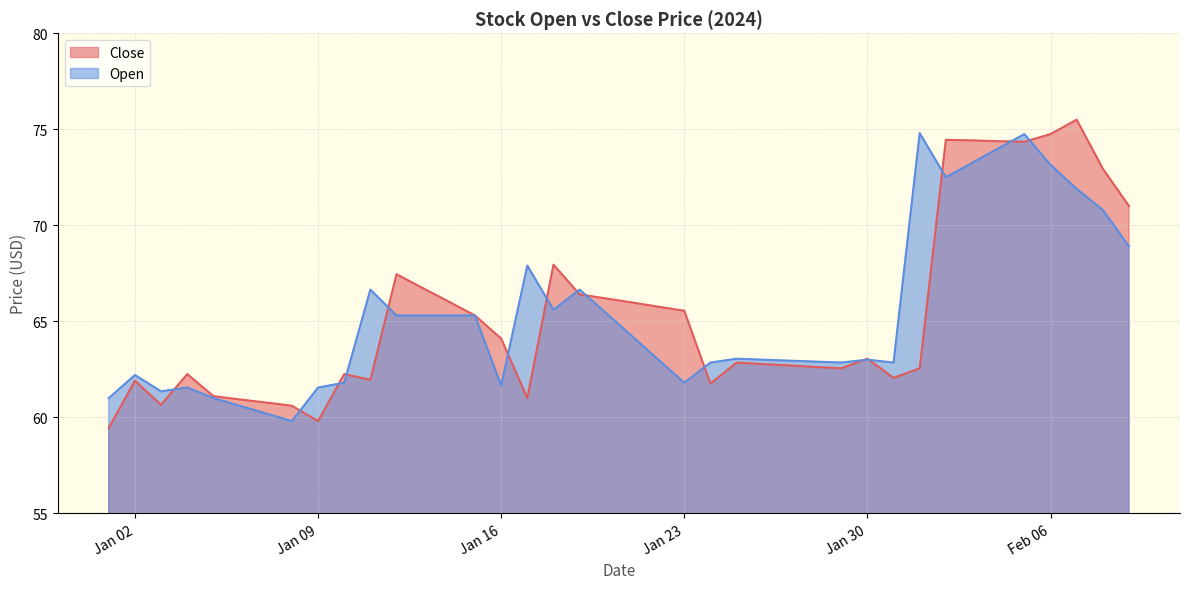

Which series has the largest total across all categories?

Close